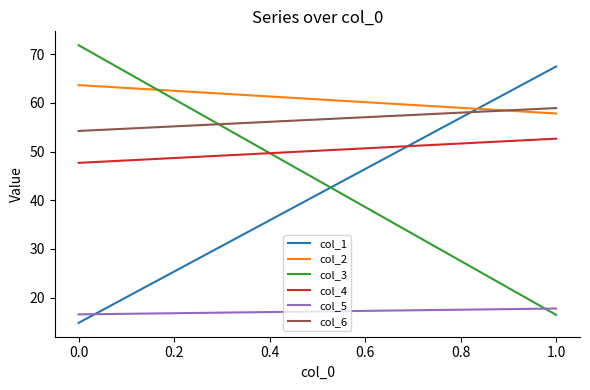

Does the chart have visible grid lines?

No